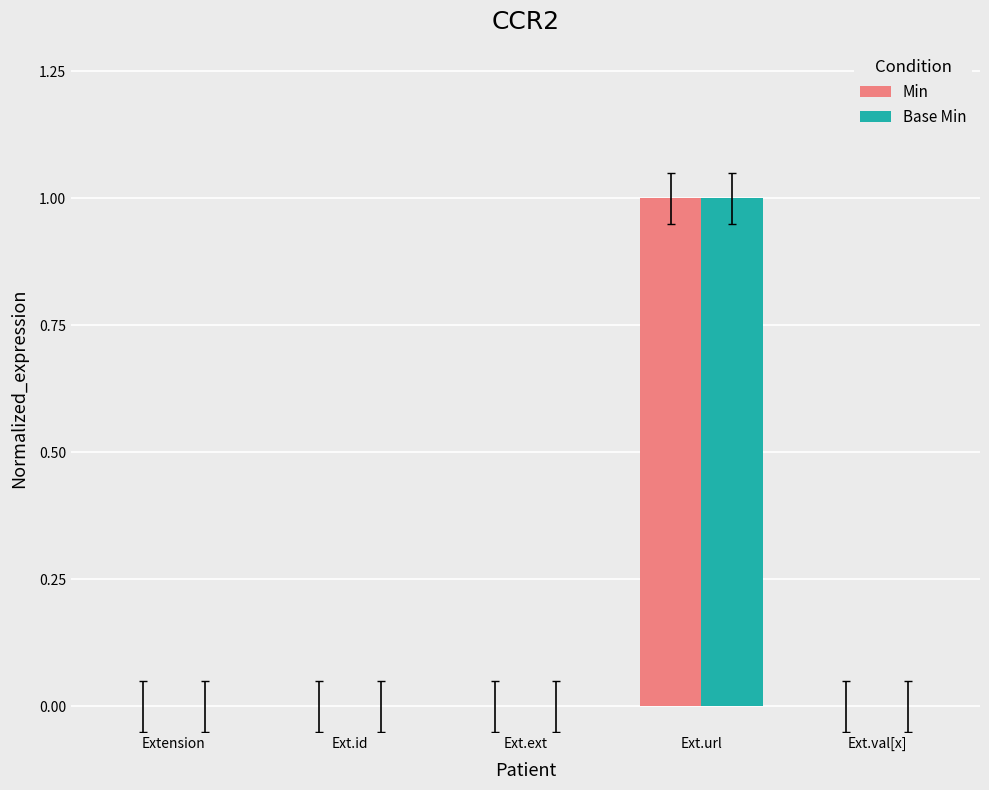

Is it true that Base Min equals 0 at Ext.val[x]?

True